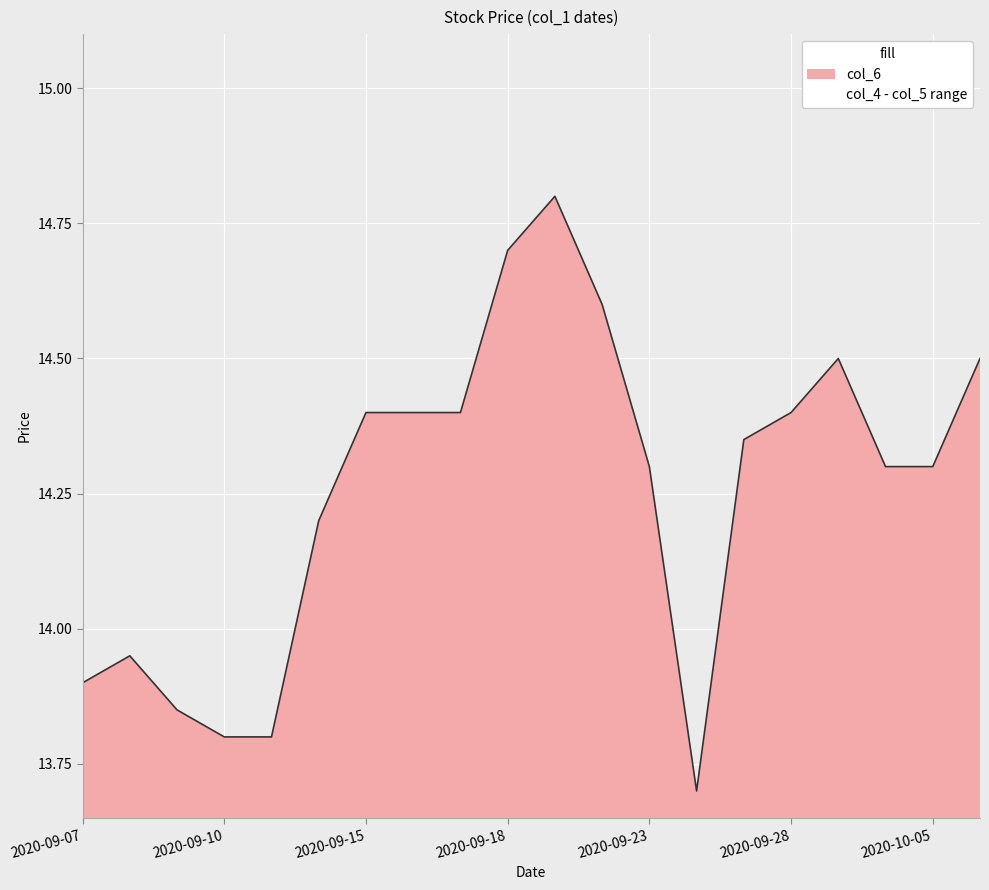

Does the chart display data point markers on the line(s)?

No